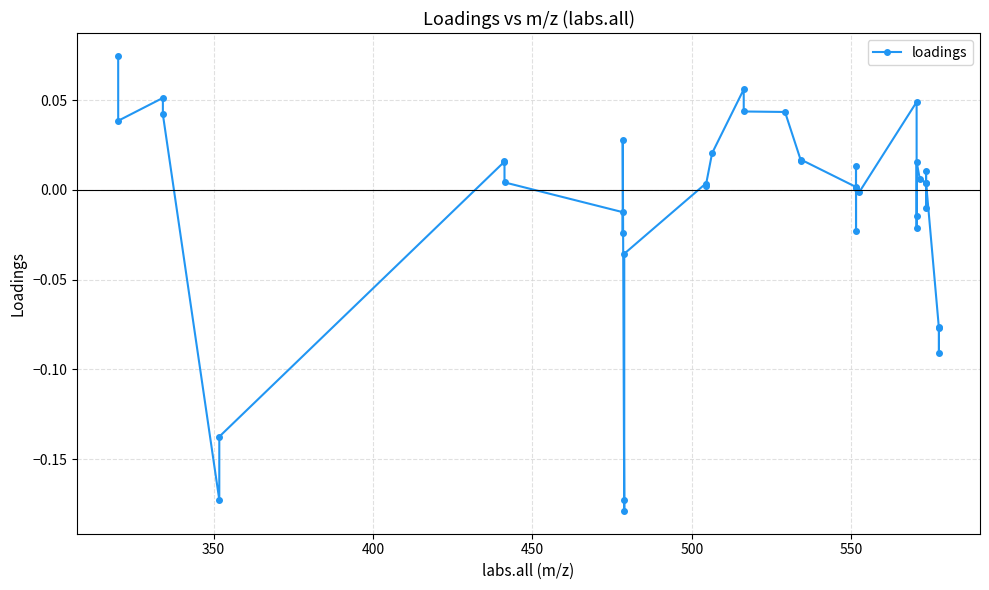

True or false: there are more than 1 points higher than both neighbors.

True